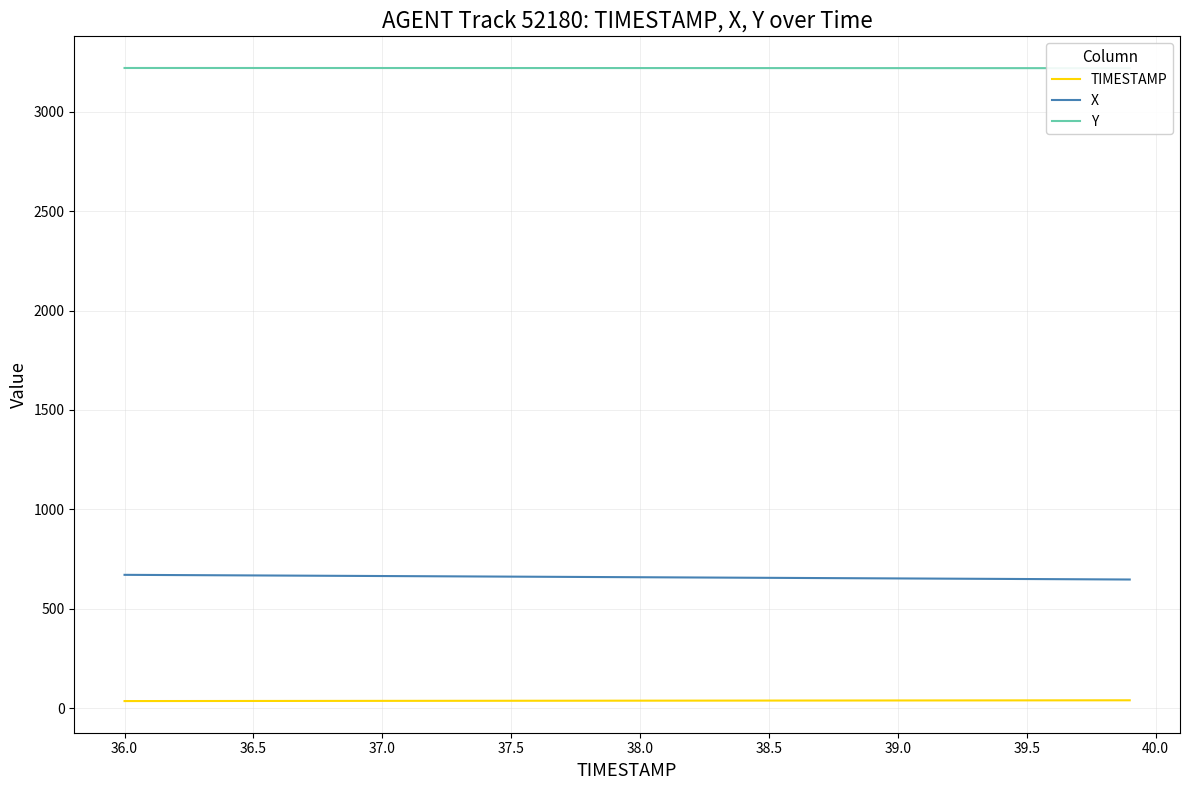

True or false: X and TIMESTAMP cross at least once.

False